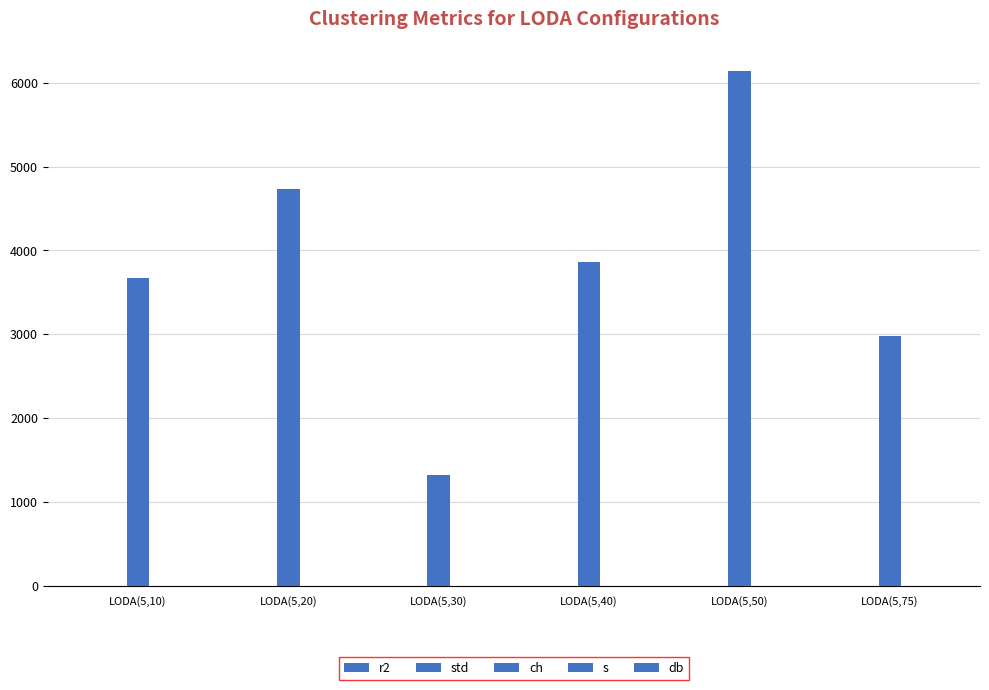

Rank the series by their maximum value, from highest to lowest.

ch, db, s, r2, std